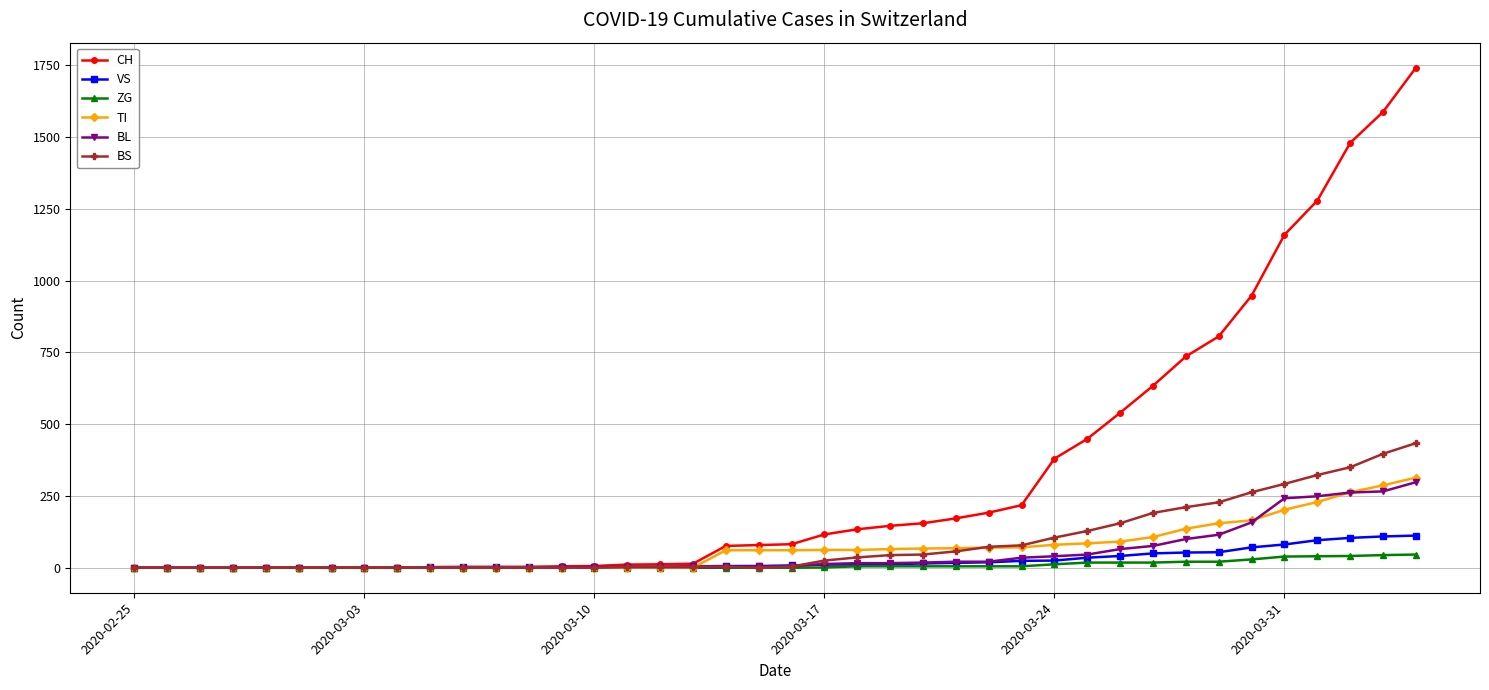

Which series has the widest spread of values?

CH